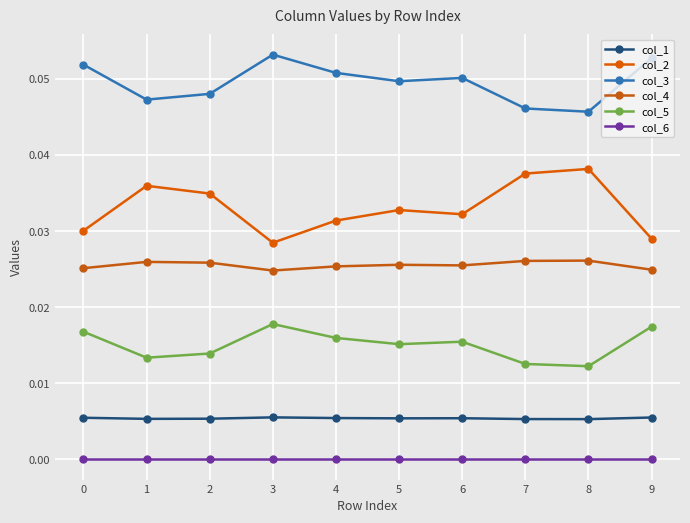

True or false: col_3 has a value of 0.0 at 8.

True